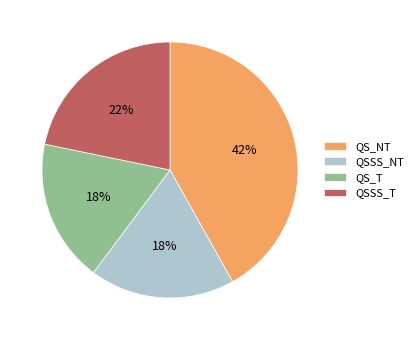

Is the sum of QS_T and QSSS_T greater than half?

No